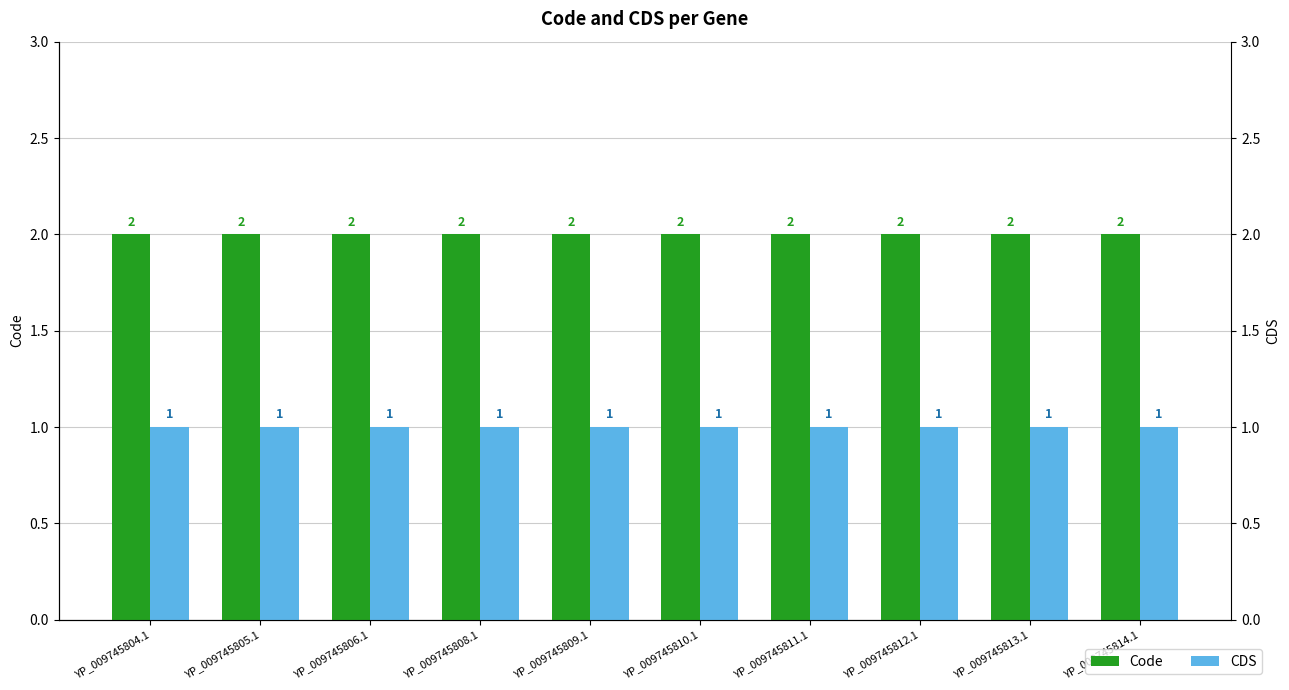

At which label is Code closest to 2?

YP_009745804.1